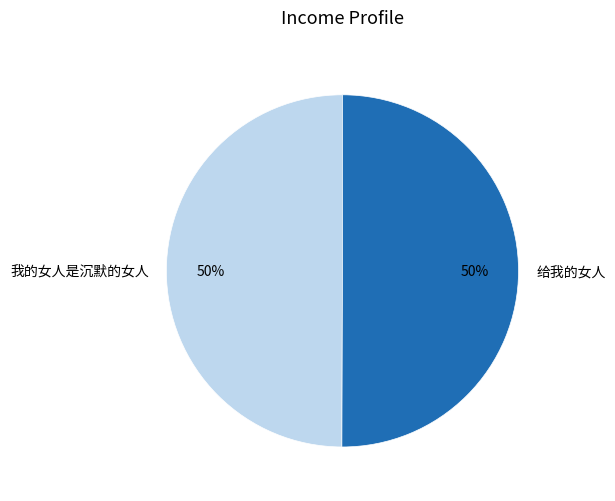

To the nearest percent, what is the combined percentage of 给我的女人 and 我的女人是沉默的女人?

100%